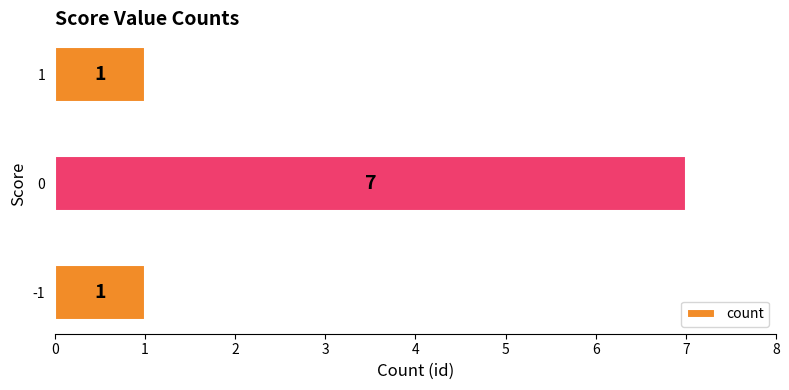

What is the sum of all values?

9